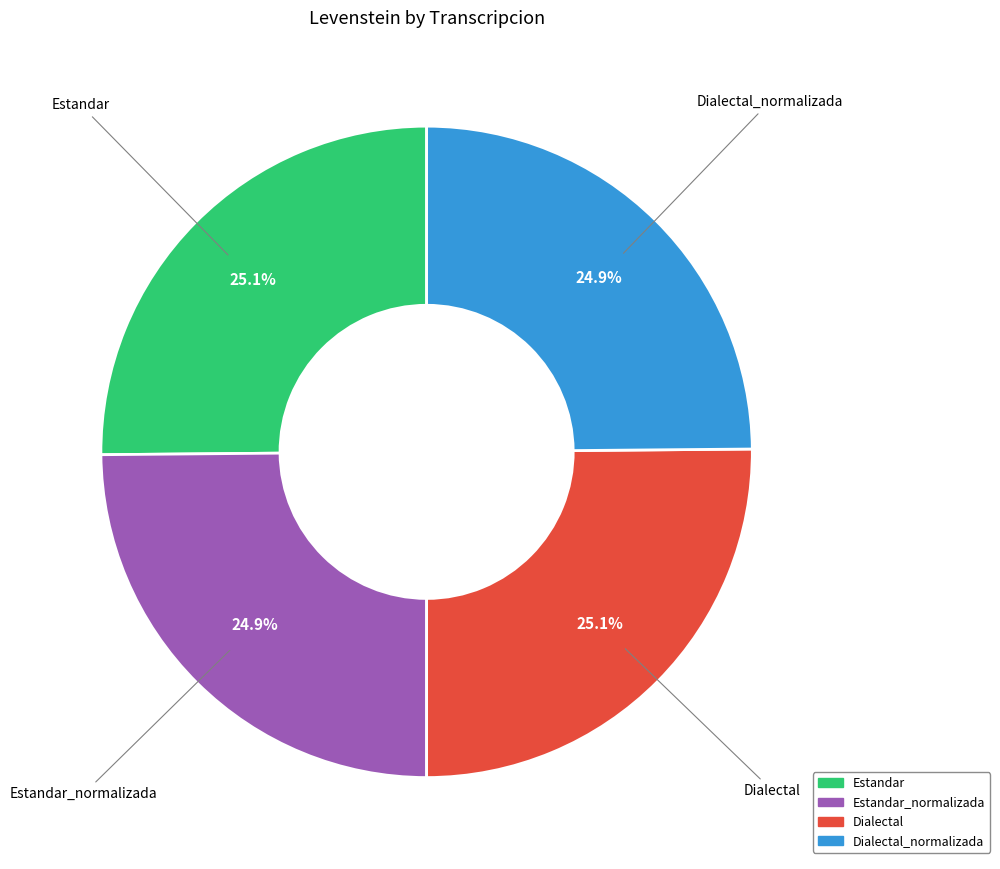

Is there any slice that represents more than half of the pie?

No